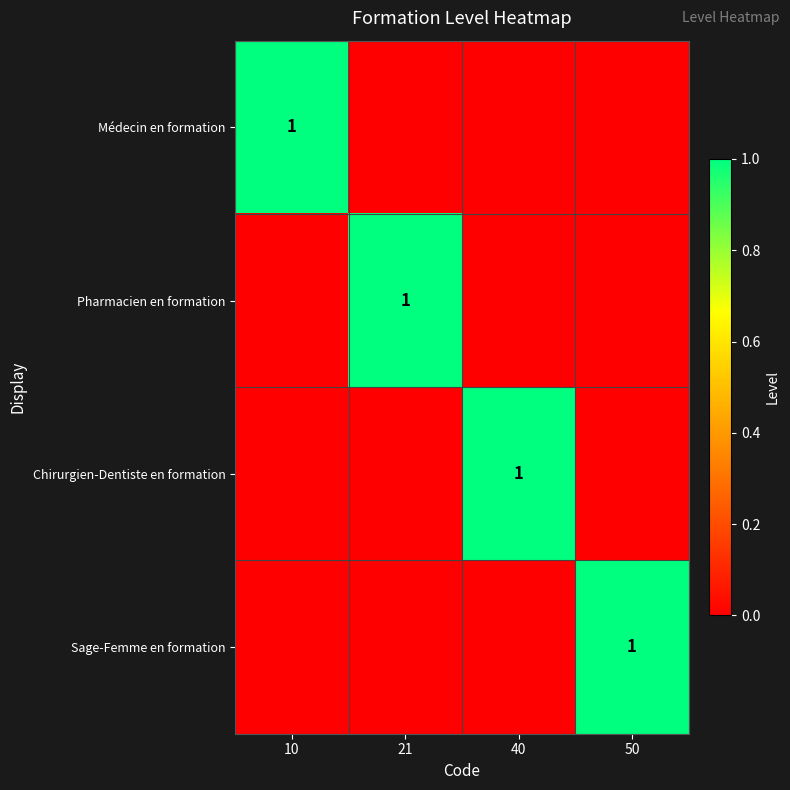

True or false: Médecin en formation has a value of 1 at 10.

True